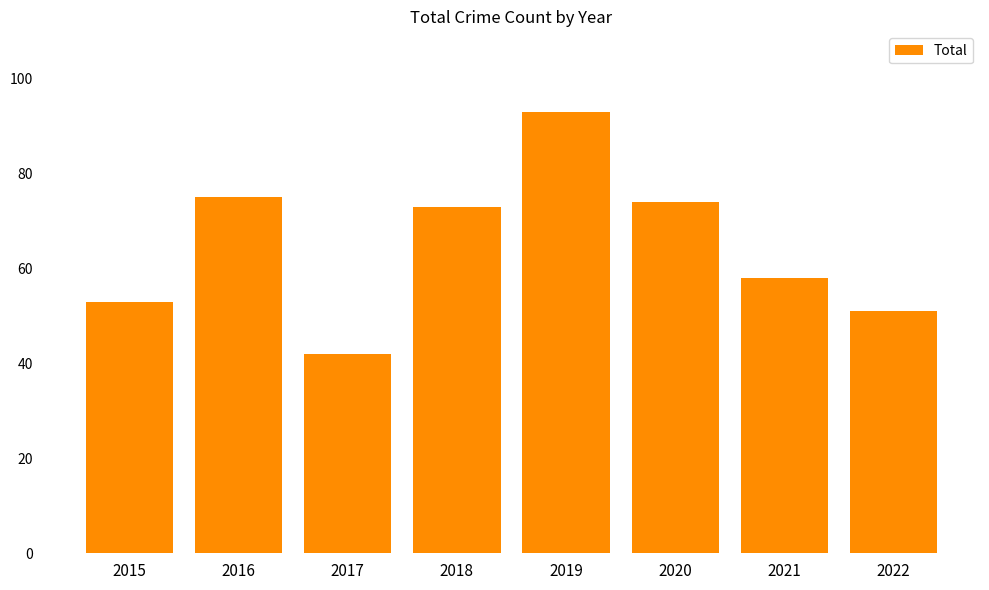

Reading left to right, extract all data points from this chart.

53	75	42	73	93	74	58	51